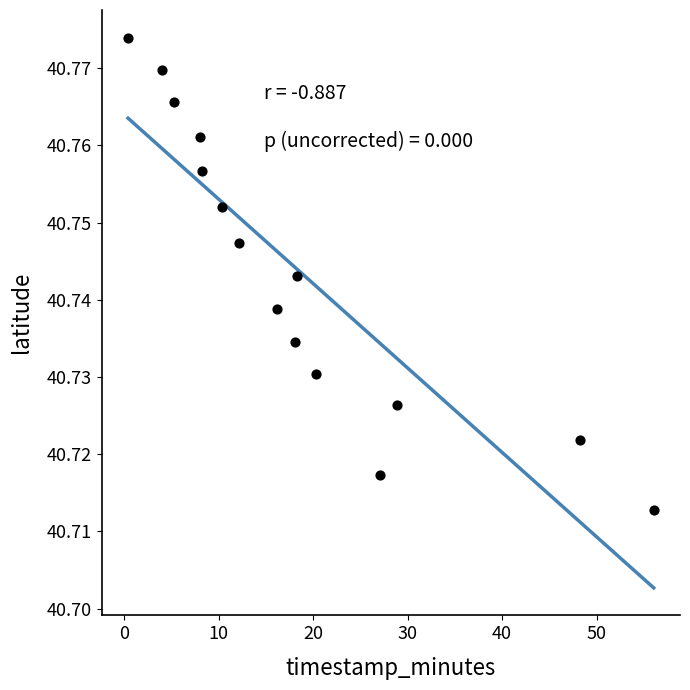

What is the range of X values (max minus min)?

55.6